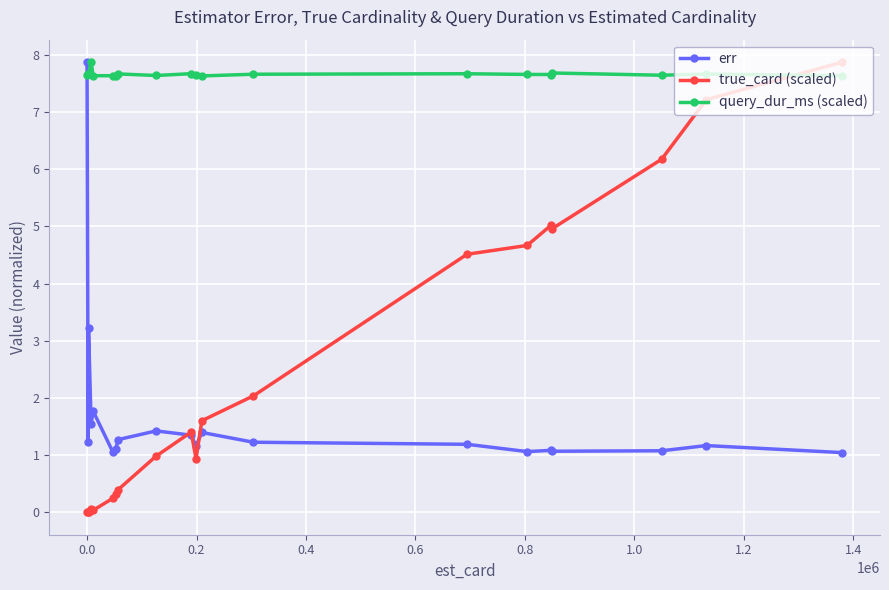

Which series has the largest range (max minus min)?

true_card (scaled)